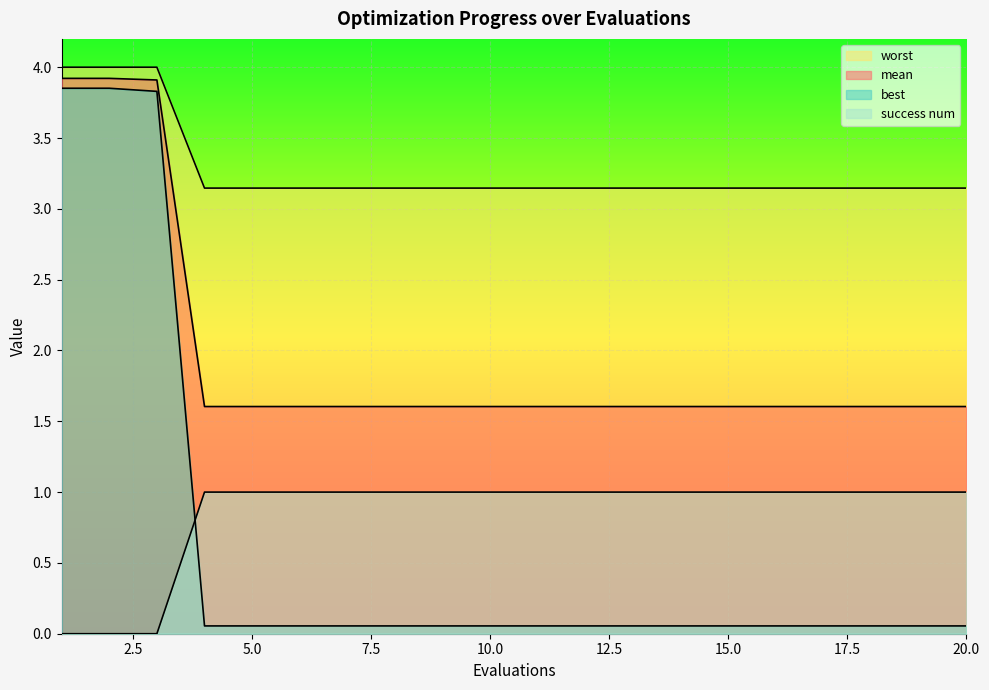

How many lines are shown in the chart?

4